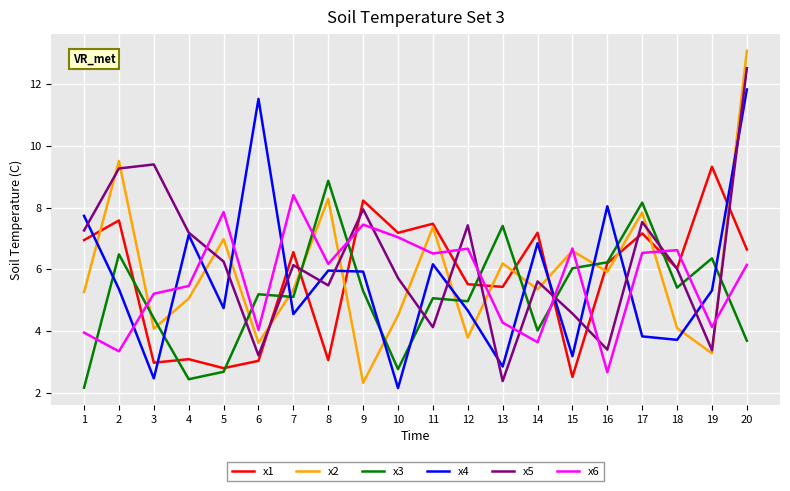

What is the spread (max minus min) of values at 8?

5.8